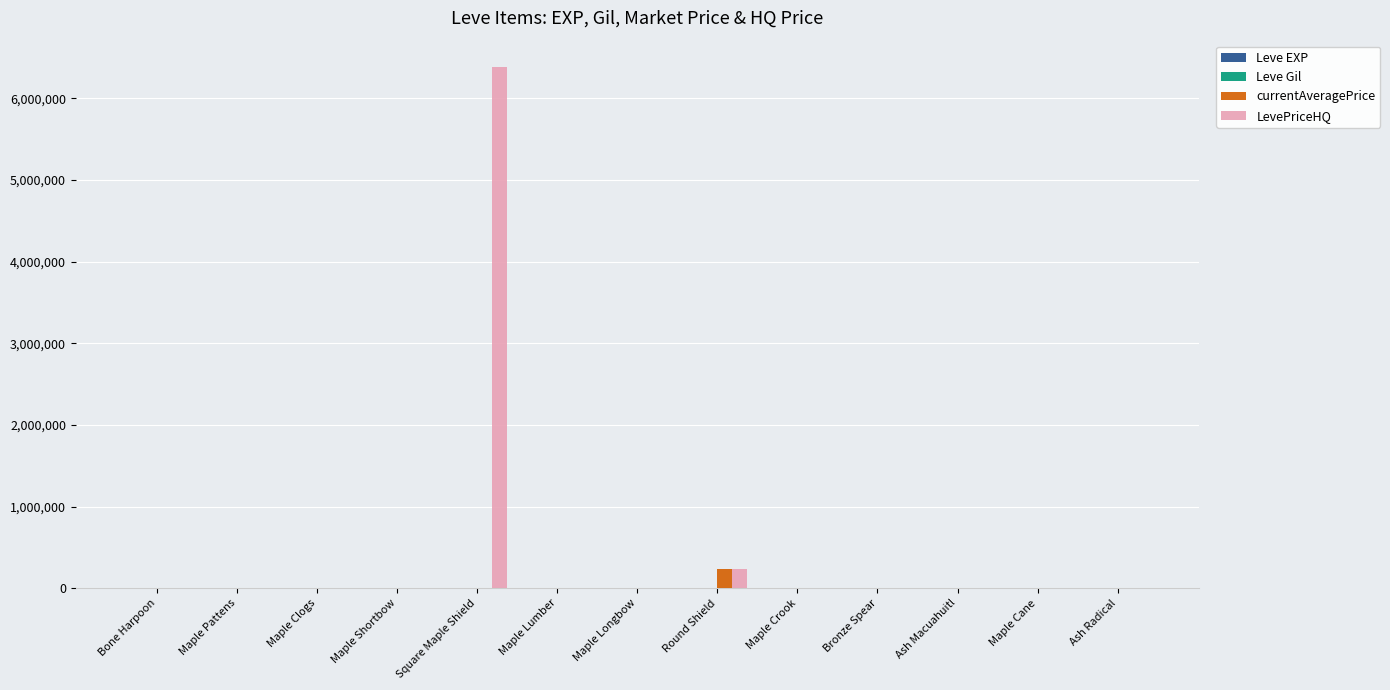

What is the sum of all LevePriceHQ values?

6631365